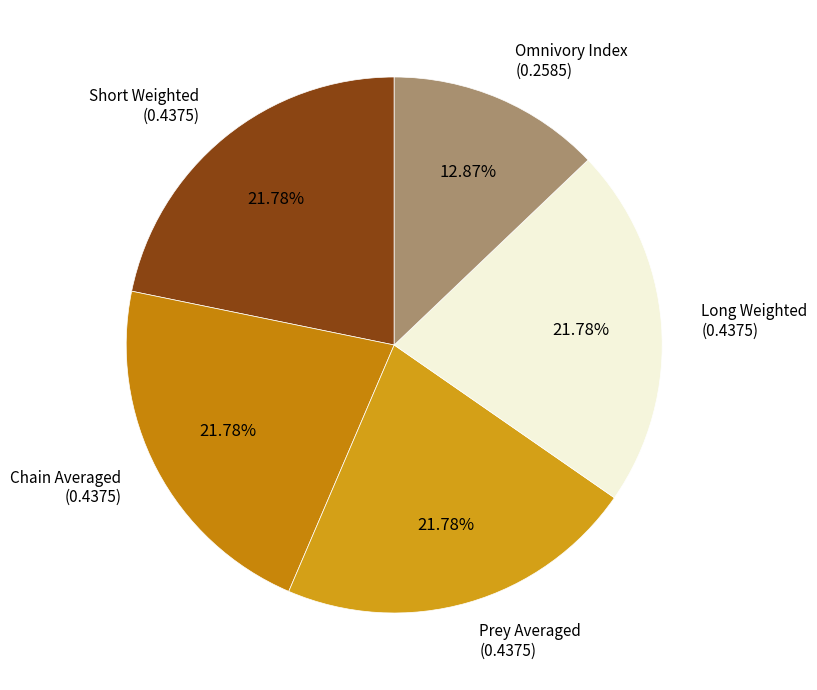

To the nearest percent, what is the combined percentage of Chain Averaged and Long Weighted?

44%